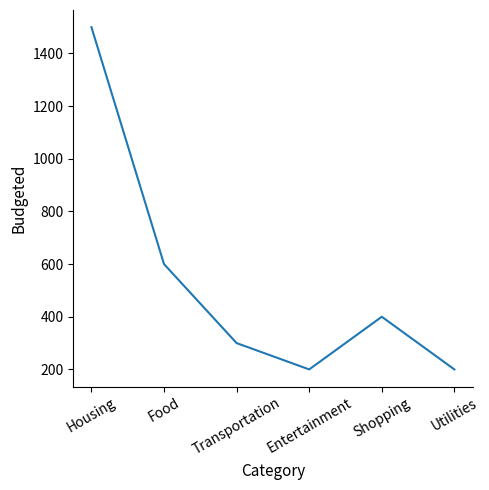

What is the difference between the values at Housing and Food?

900